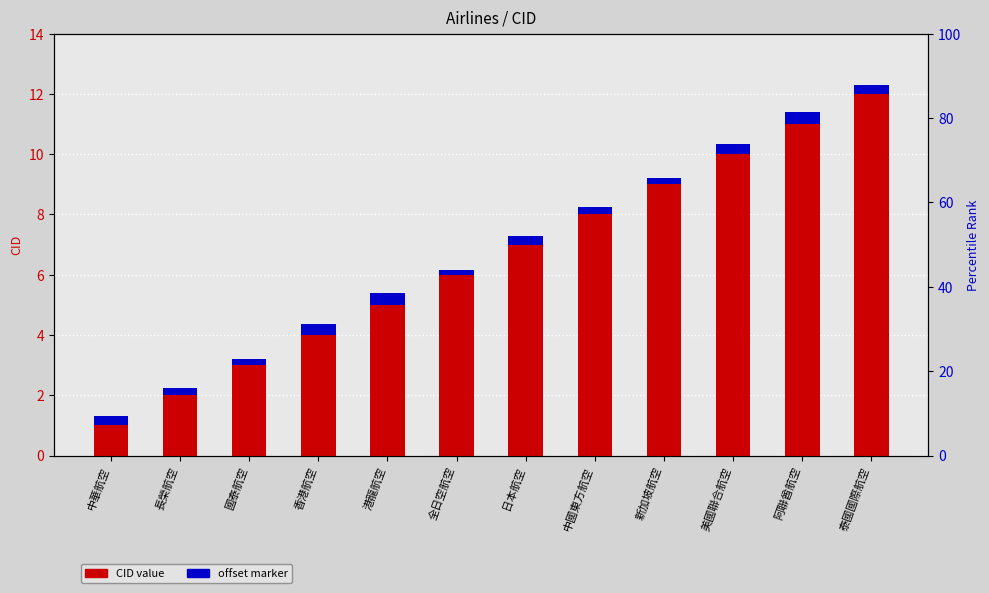

What is the label of the 5th bar from the right?

中國東方航空